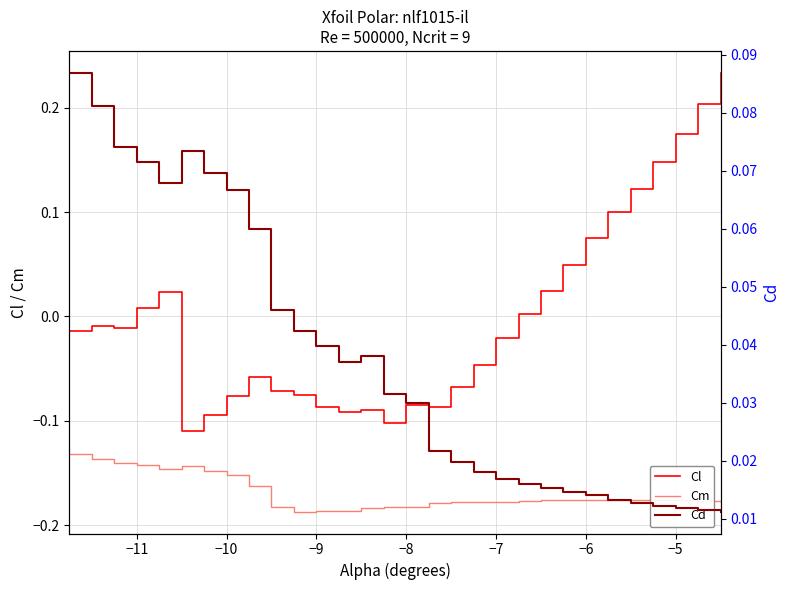

True or false: Cl and Cm cross at least once.

False